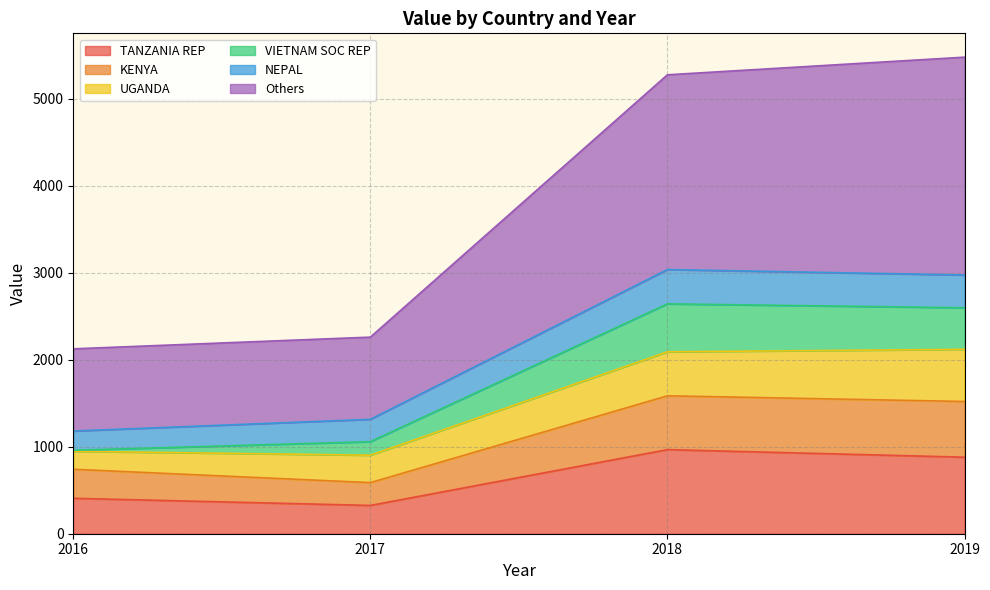

Which series has the largest range (max minus min)?

Others